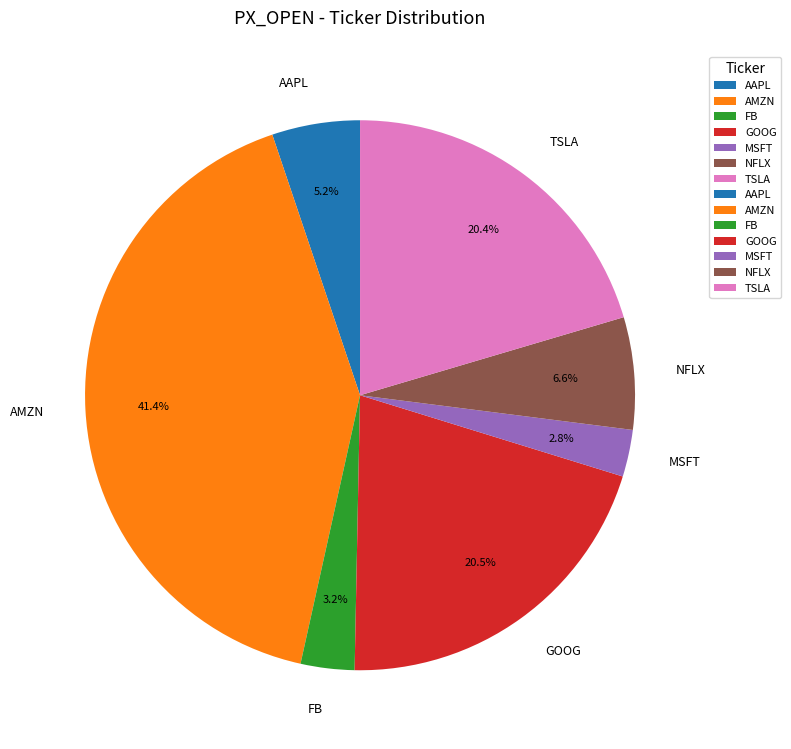

To the nearest percent, what portion does TSLA represent?

20%